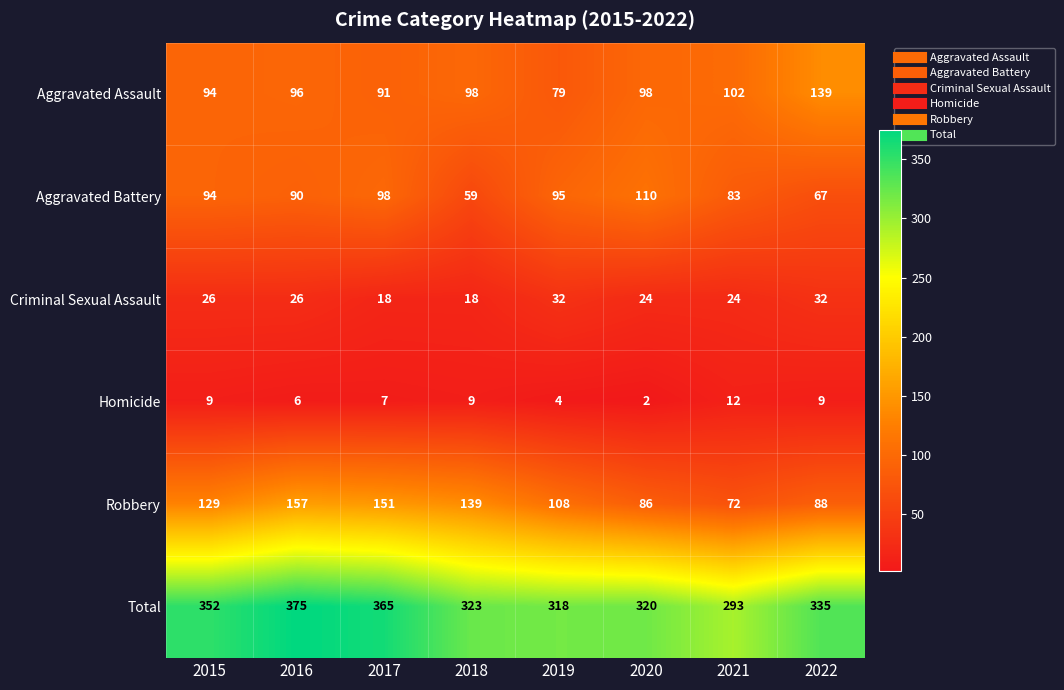

The value of Homicide at 2021 is 7. True or false?

False